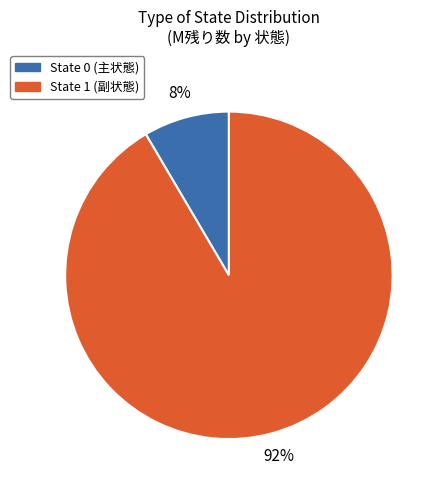

To the nearest percent, what is the average slice percentage?

50%